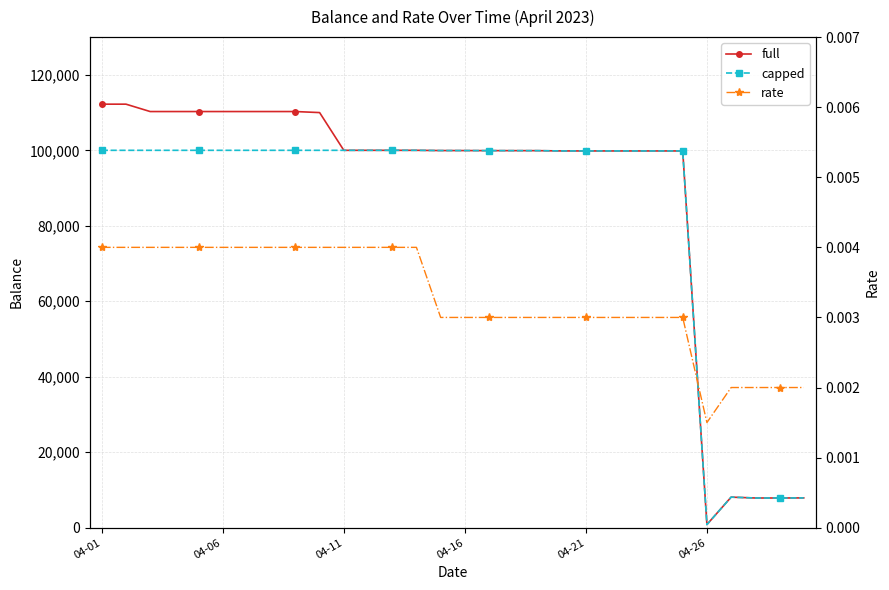

What is the sum of the full values at 22 and 28?

107698.9